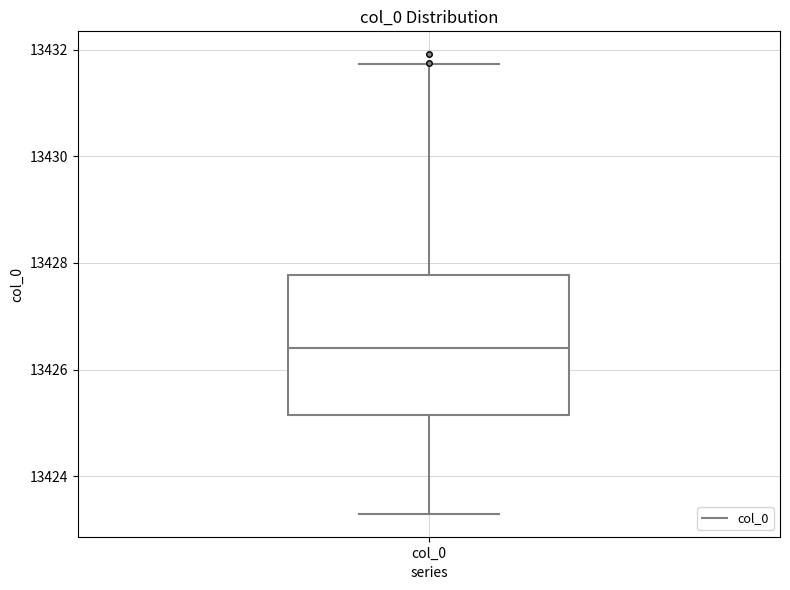

Read this box plot against the y-axis: the position of the median line, the range covered by the box, and the ends of both whiskers. The values are not printed on the chart, so give them approximately, as read against the axis.

median 13426.4, box 13425.2 to 13427.8, whiskers 13423.2 to 13431.8